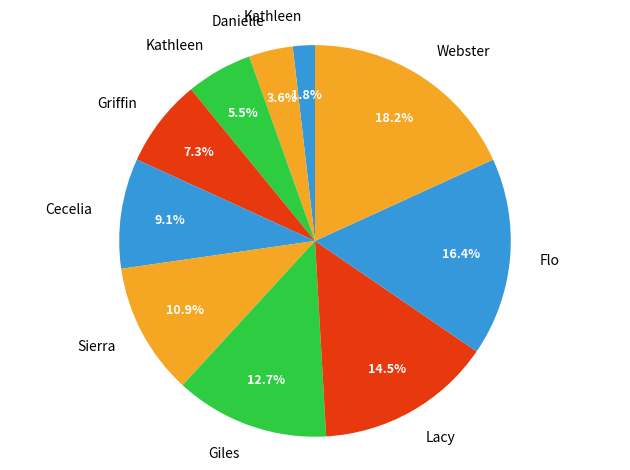

Count the number of slices in the pie.

10